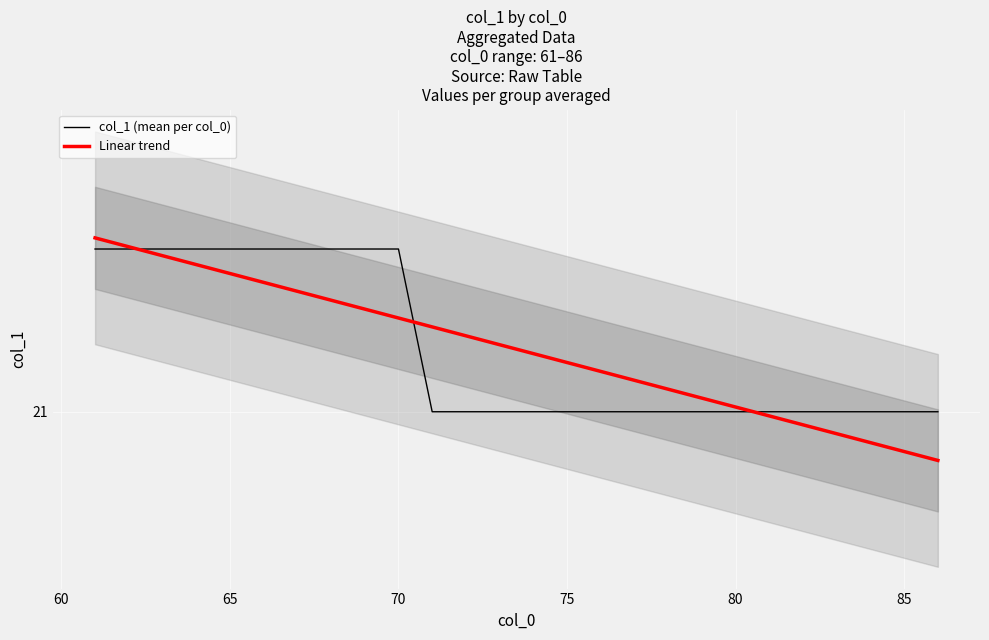

What is the greatest value displayed?

21.5